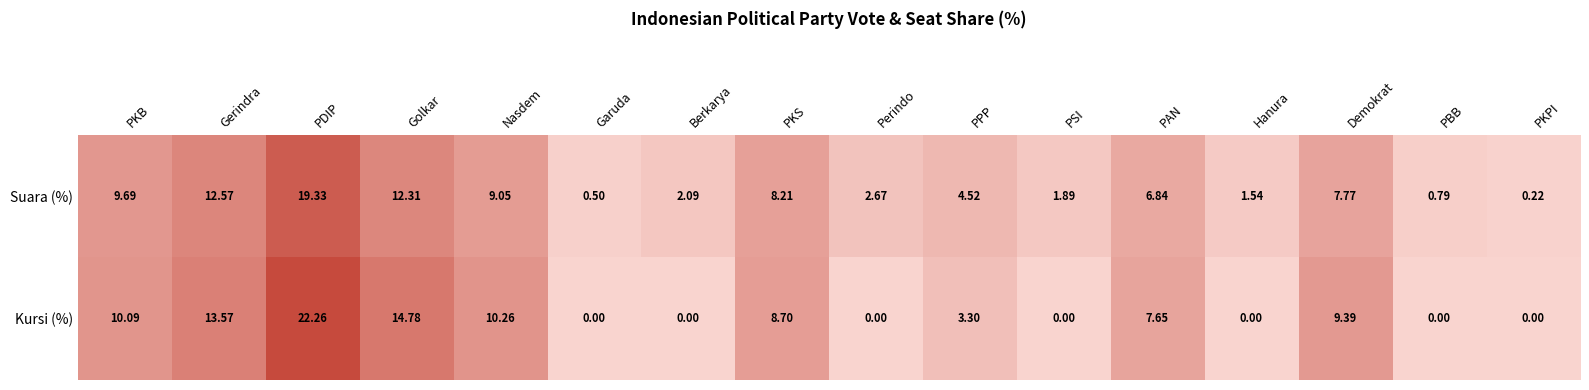

Rank the series by their maximum value, from highest to lowest.

Kursi (%), Suara (%)